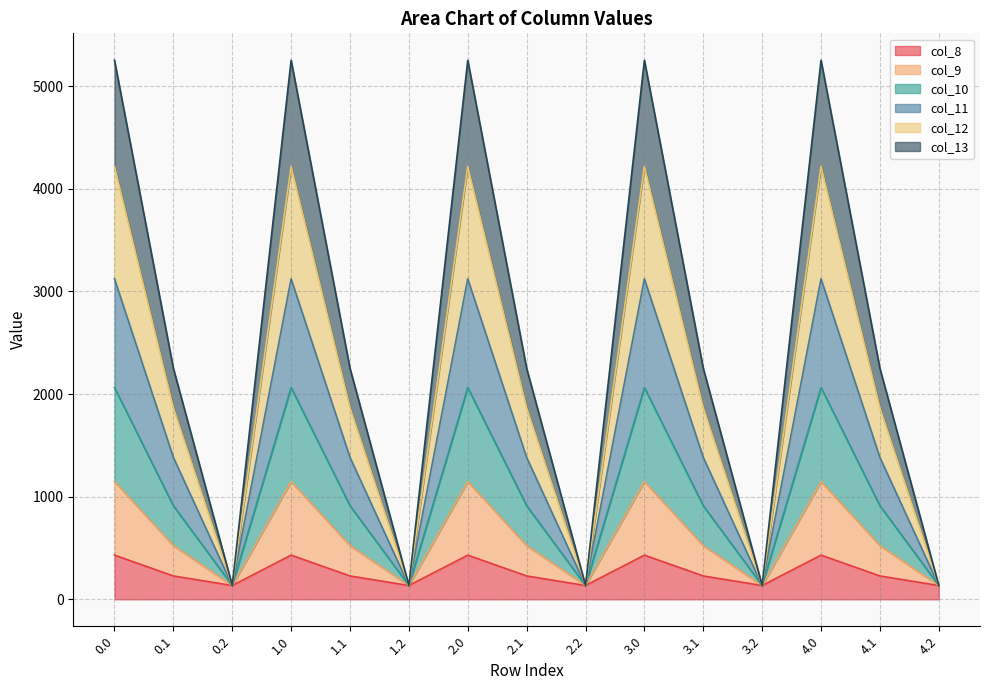

Does the chart have visible grid lines?

Yes